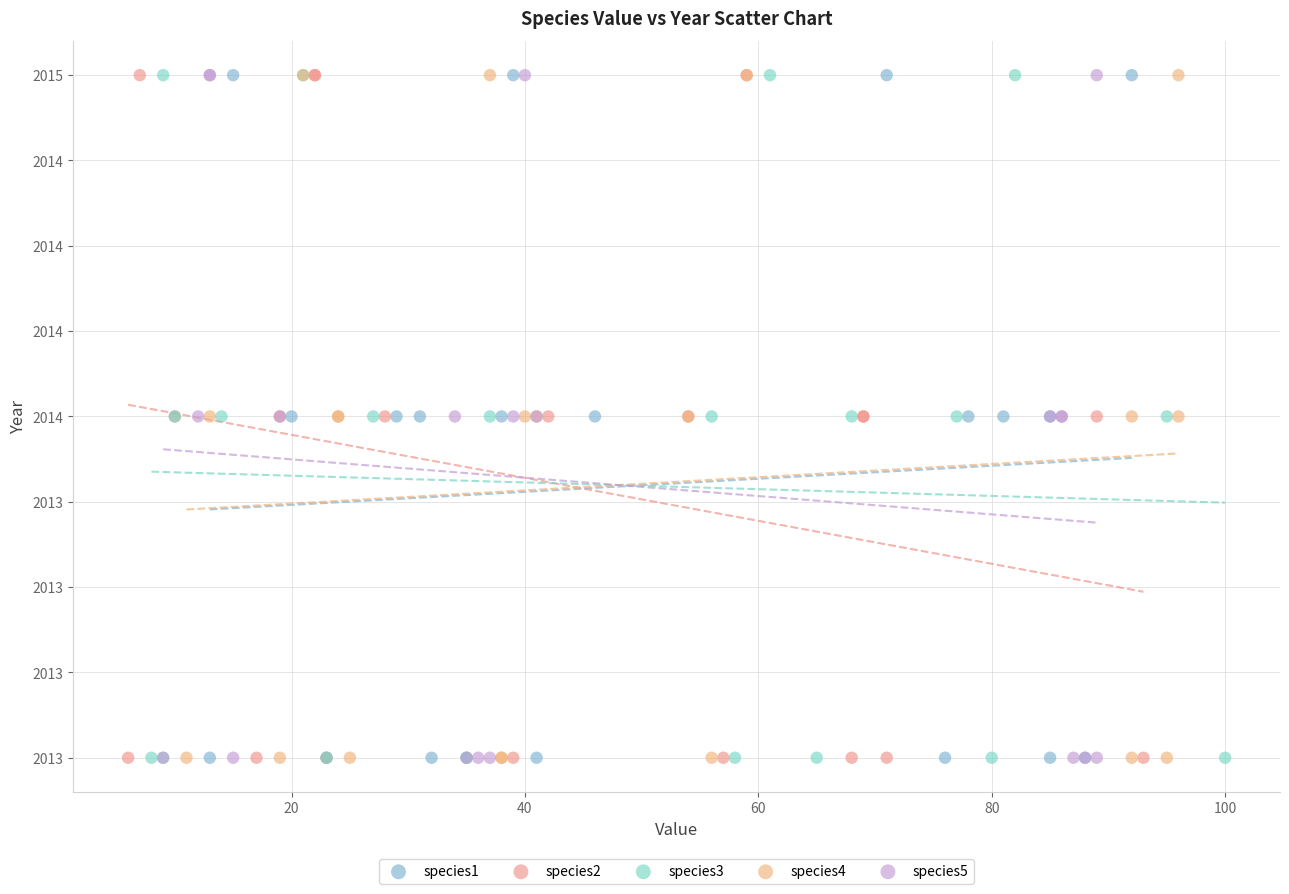

What are all the series names shown in the legend?

species1, species2, species3, species4, species5